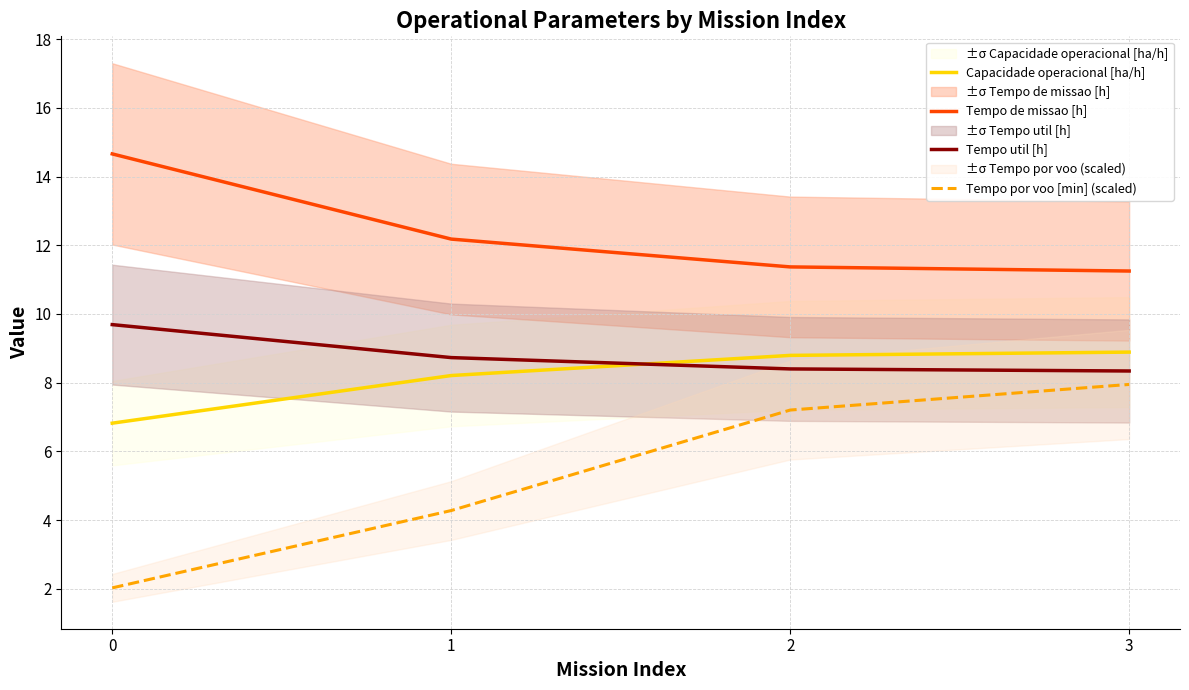

Reading left to right, list all the values displayed in this chart.

Capacidade operacional [ha/h]: 6.8	8.2	8.8	8.9
Tempo de missao [h]: 14.7	12.2	11.4	11.2
Tempo util [h]: 9.7	8.7	8.4	8.3
Tempo por voo [min] (scaled): 2.0	4.3	7.2	7.9